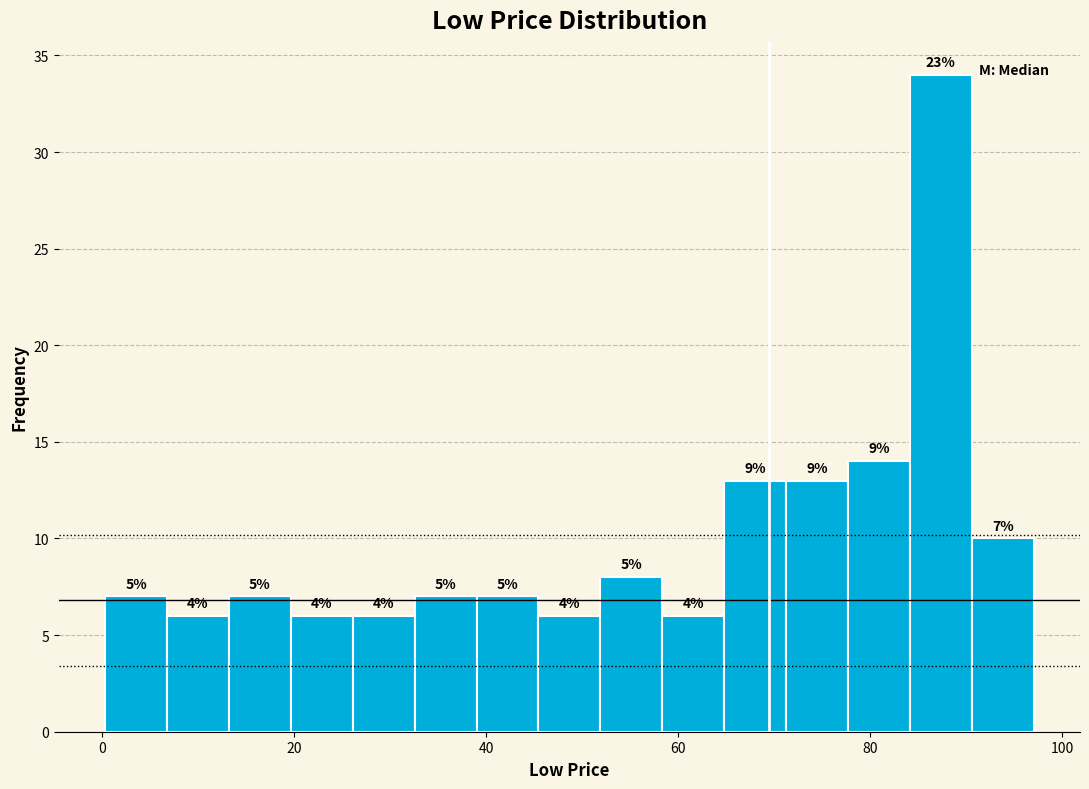

Around what value on the x-axis is the tallest bar? Give the approximate position of its centre, as read against the axis.

88